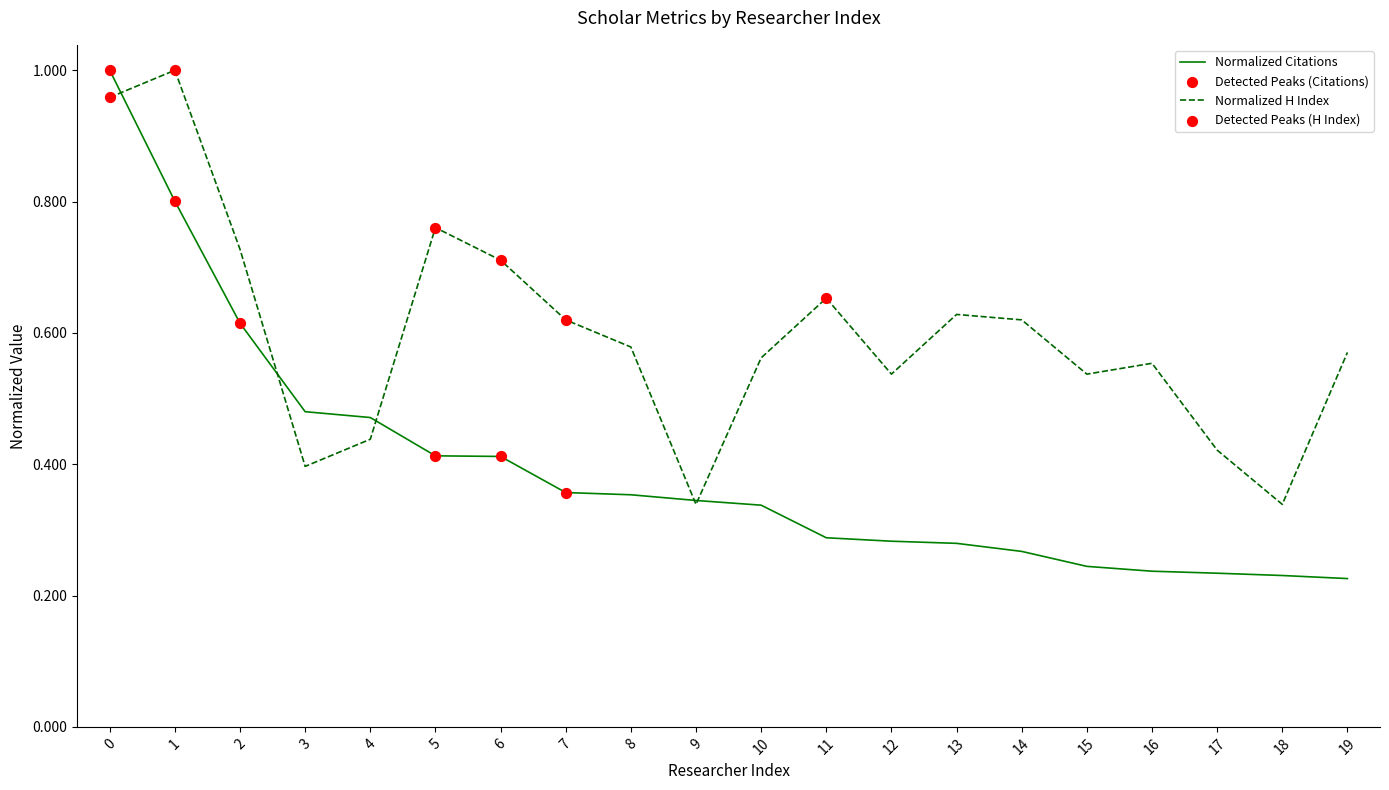

At how many categories does at least one series exceed 0?

20